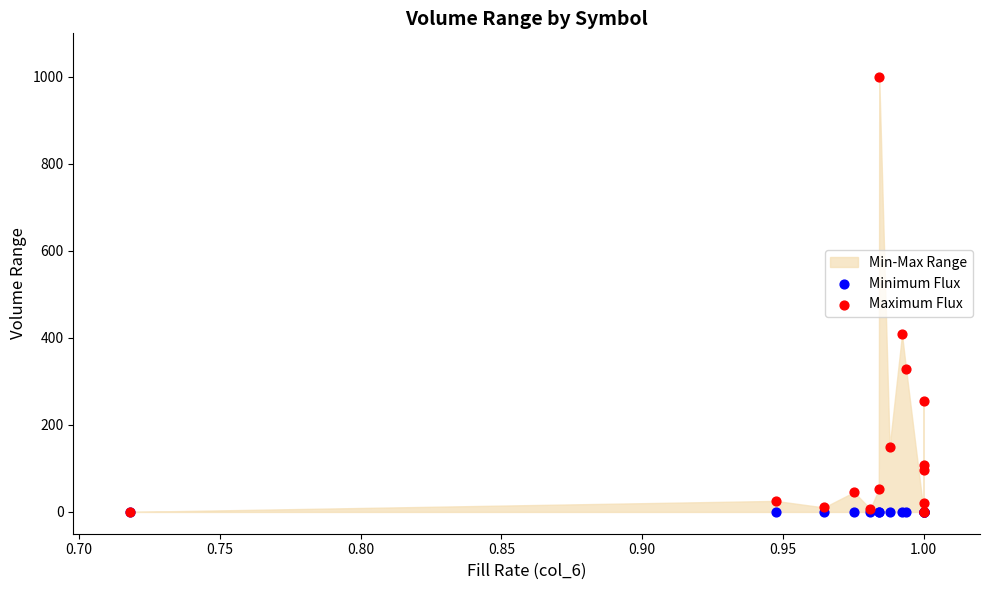

Across all series, what Y value is closest to 500?

407.9